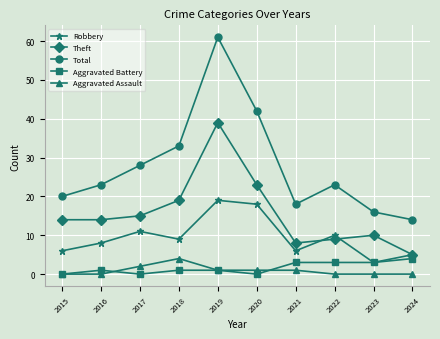

Is it true that Robbery equals 23 at 2020?

False